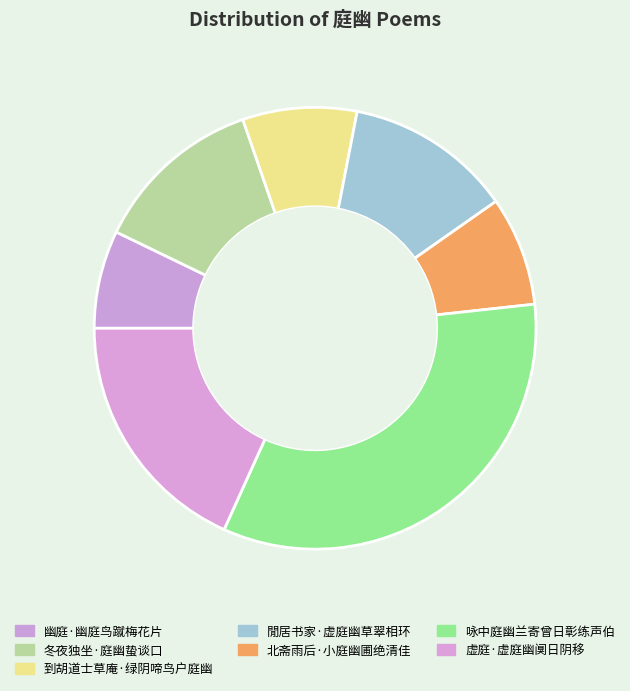

Which slice is the largest?

咏中庭幽兰寄曾日彰练声伯